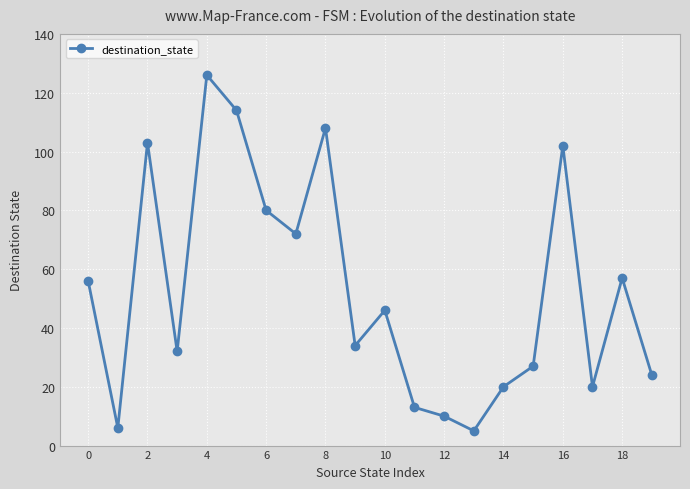

What is the value of the 13th point from the left?

10